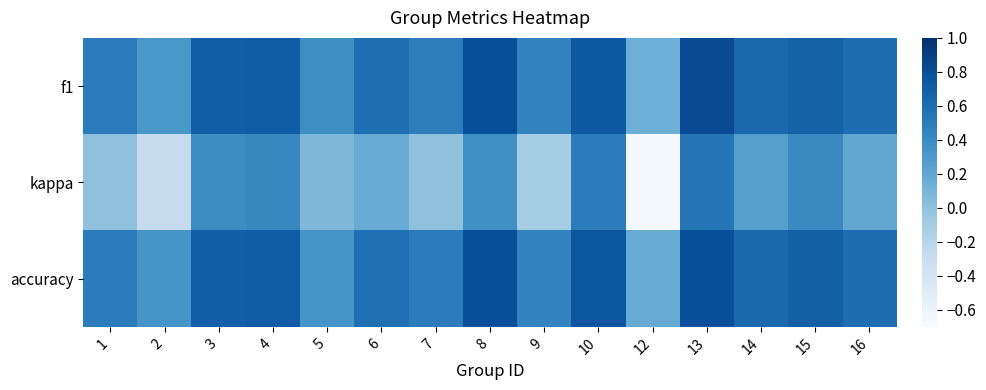

Reading left to right, what are all the values shown in this chart?

f1: 1=0.5	2=0.3	3=0.7	4=0.7	5=0.4	6=0.6	7=0.5	8=0.8	9=0.5	10=0.7	12=0.1	13=0.8	14=0.6	15=0.7	16=0.6
kappa: 1=0.0	2=-0.3	3=0.4	4=0.4	5=0.1	6=0.2	7=0.0	8=0.4	9=-0.1	10=0.5	12=-0.7	13=0.5	14=0.3	15=0.4	16=0.2
accuracy: 1=0.5	2=0.3	3=0.7	4=0.7	5=0.3	6=0.6	7=0.5	8=0.8	9=0.5	10=0.8	12=0.2	13=0.8	14=0.6	15=0.7	16=0.6